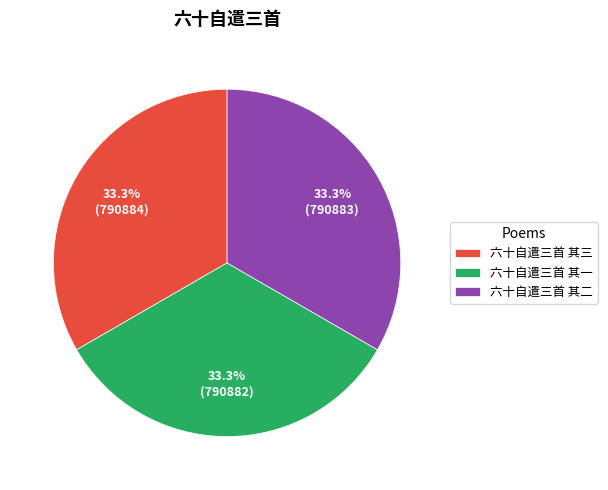

How many slices are in this pie chart?

3